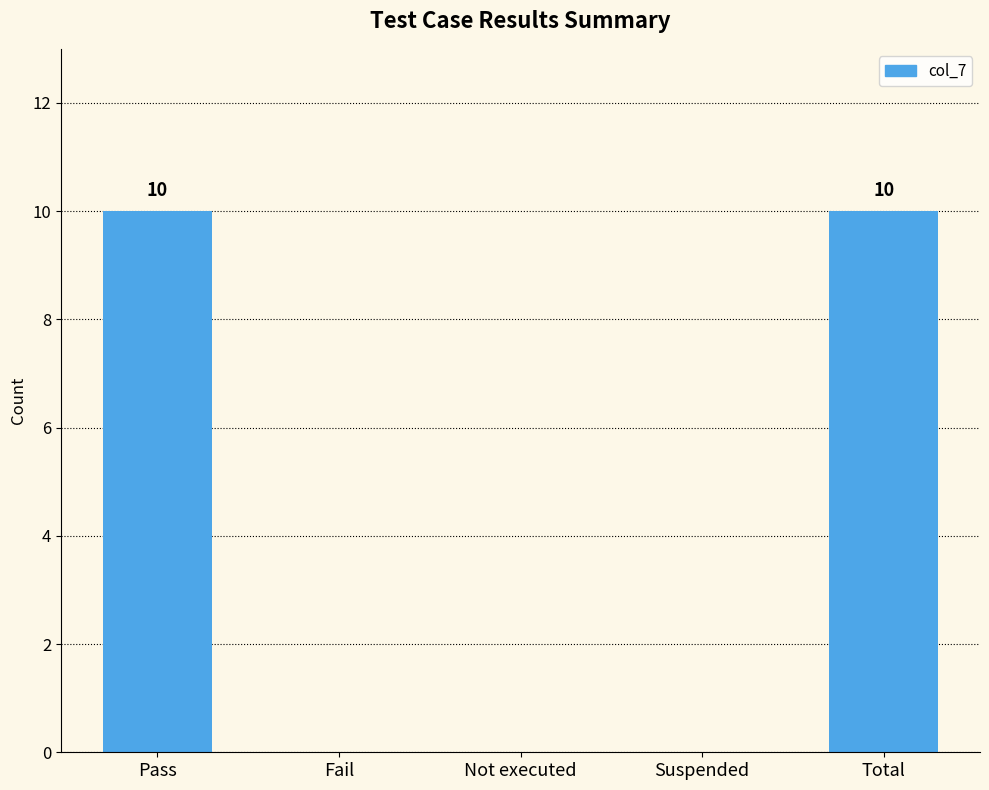

The value at Not executed is 5. True or false?

False